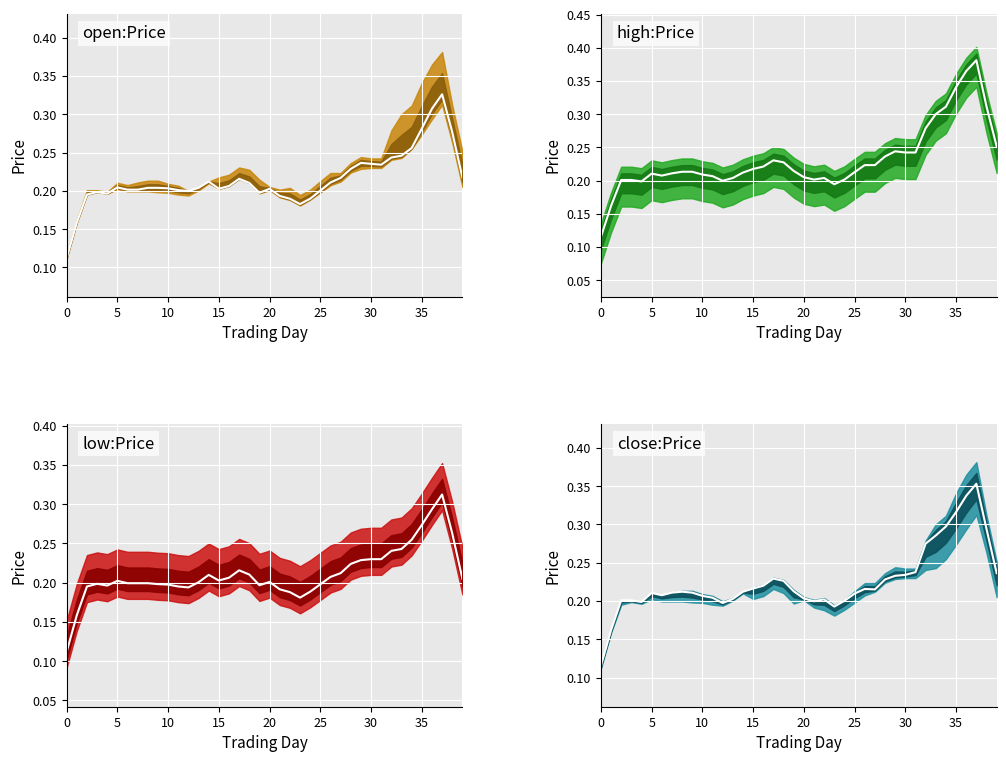

True or false: open:Price median has a value of 0.2 at 33.

True